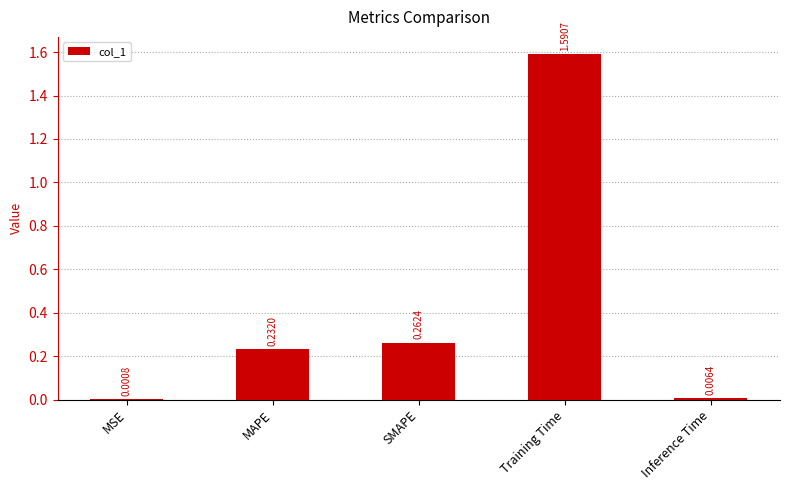

At which category does the chart reach its peak across all series?

Training Time